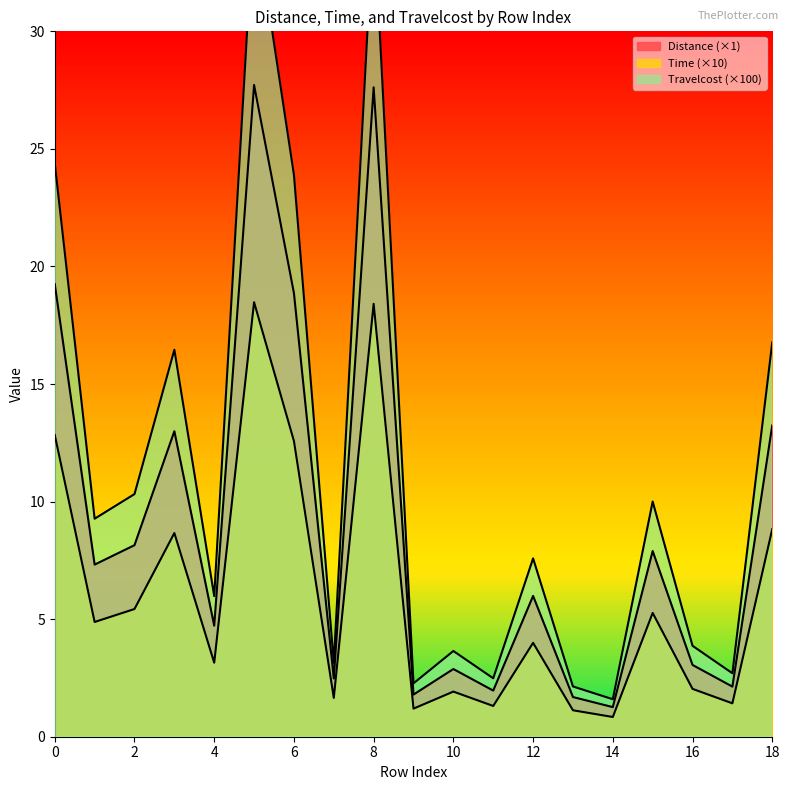

At which category does Distance reach its first local peak?

3